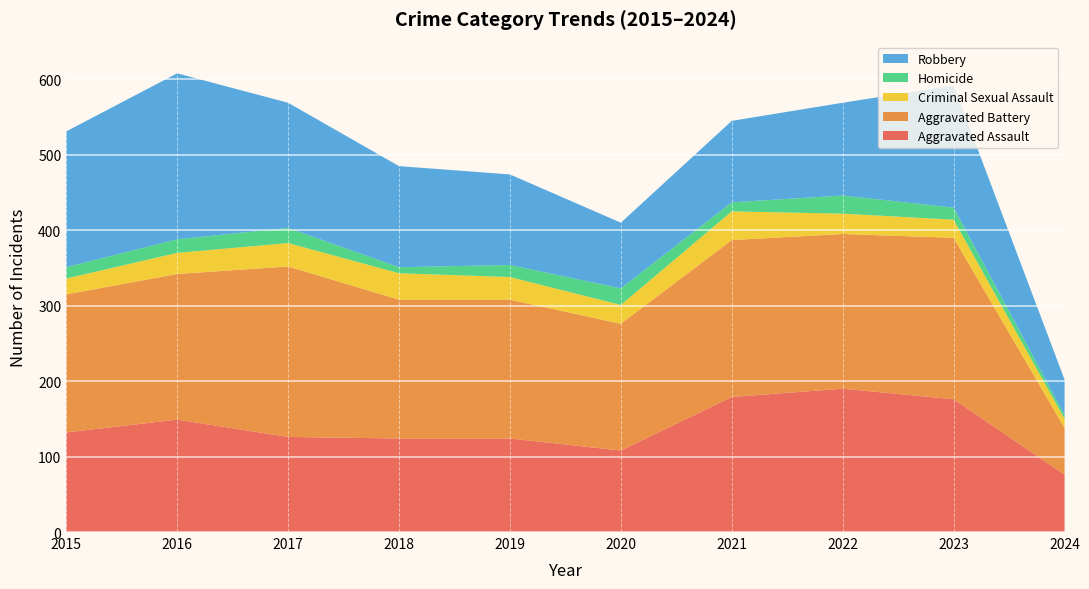

Reading left to right, extract all data points from this chart.

Aggravated Assault: 2015=132	2016=149	2017=126	2018=124	2019=124	2020=108	2021=179	2022=190	2023=176	2024=76
Aggravated Battery: 2015=183	2016=193	2017=226	2018=184	2019=184	2020=168	2021=208	2022=205	2023=214	2024=62
Criminal Sexual Assault: 2015=21	2016=28	2017=31	2018=35	2019=30	2020=25	2021=38	2022=27	2023=24	2024=12
Homicide: 2015=15	2016=18	2017=20	2018=8	2019=16	2020=22	2021=12	2022=24	2023=16	2024=5
Robbery: 2015=180	2016=220	2017=166	2018=134	2019=120	2020=87	2021=108	2022=123	2023=162	2024=47